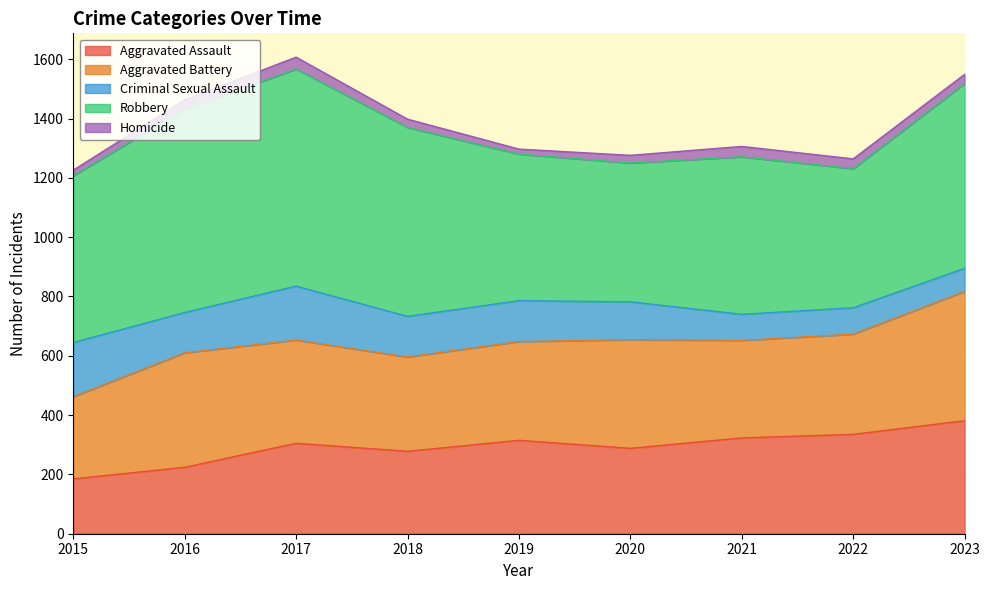

True or false: Robbery and Aggravated Battery cross at least once.

False